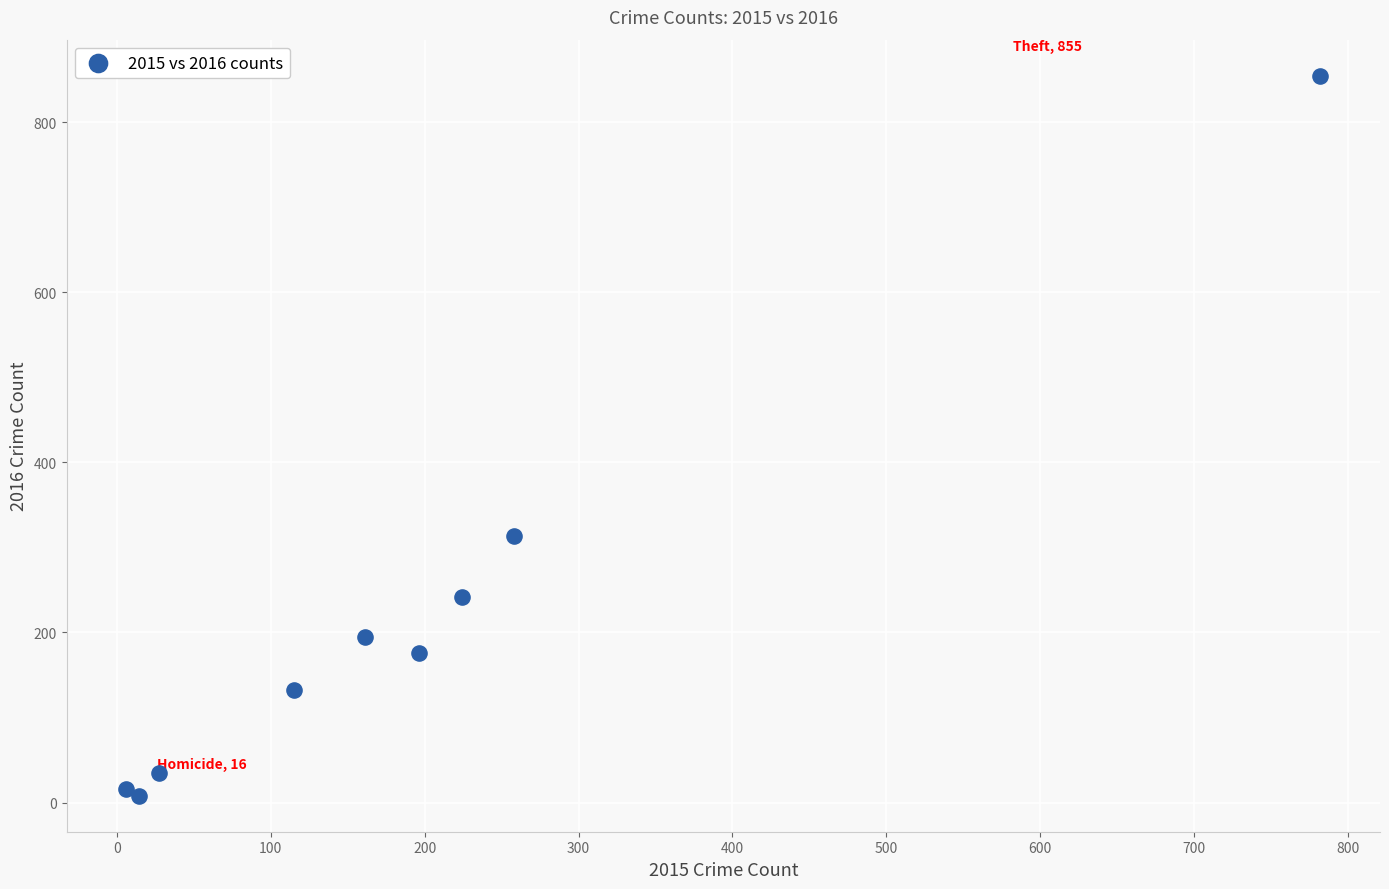

What Y value in the scatter plot is closest to 431?

314